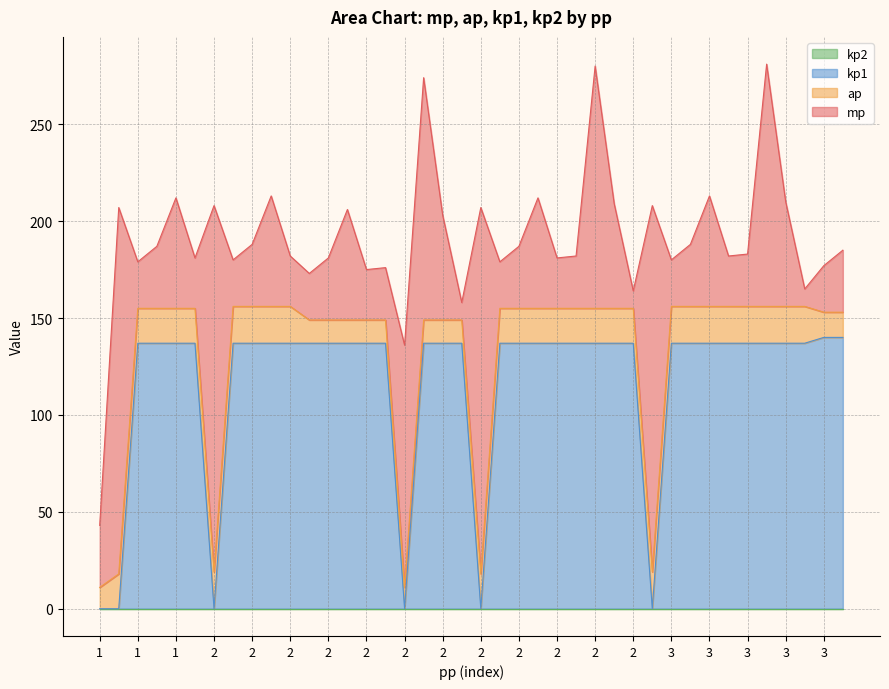

What is the total value across all series at 3?

208